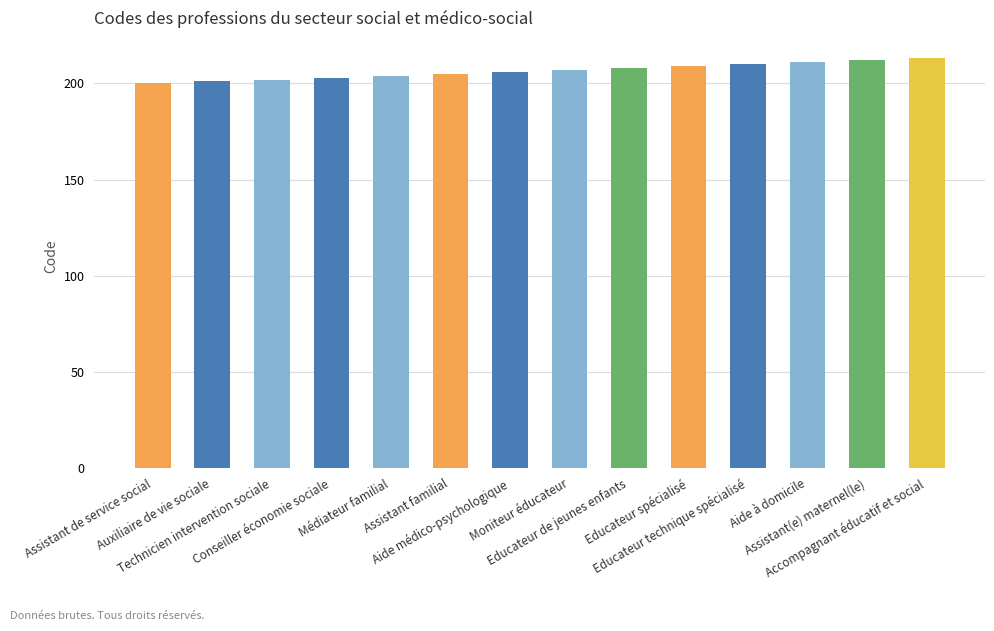

Reading left to right, extract all data points from this chart.

200	201	202	203	204	205	206	207	208	209	210	211	212	213